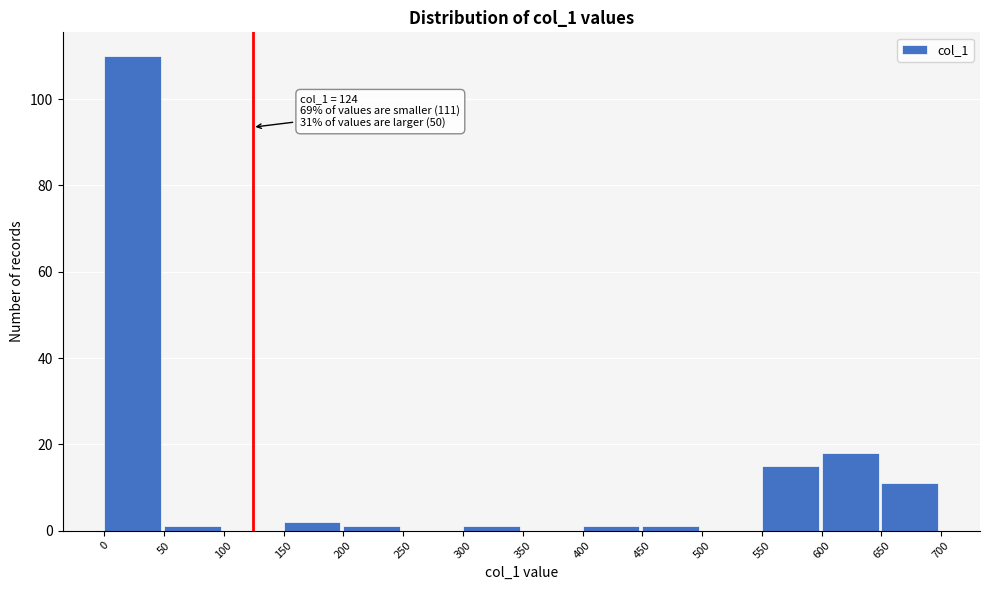

Which range on the x-axis has the tallest bar?

0 to 50